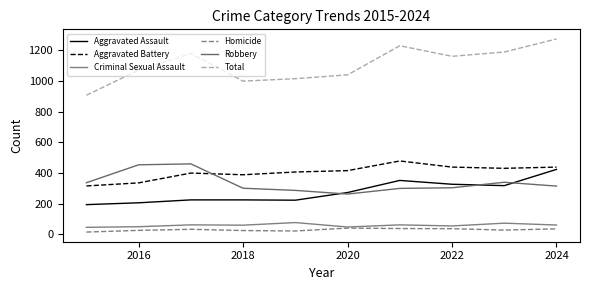

True or false: Total has more than 0 interior local peaks.

True